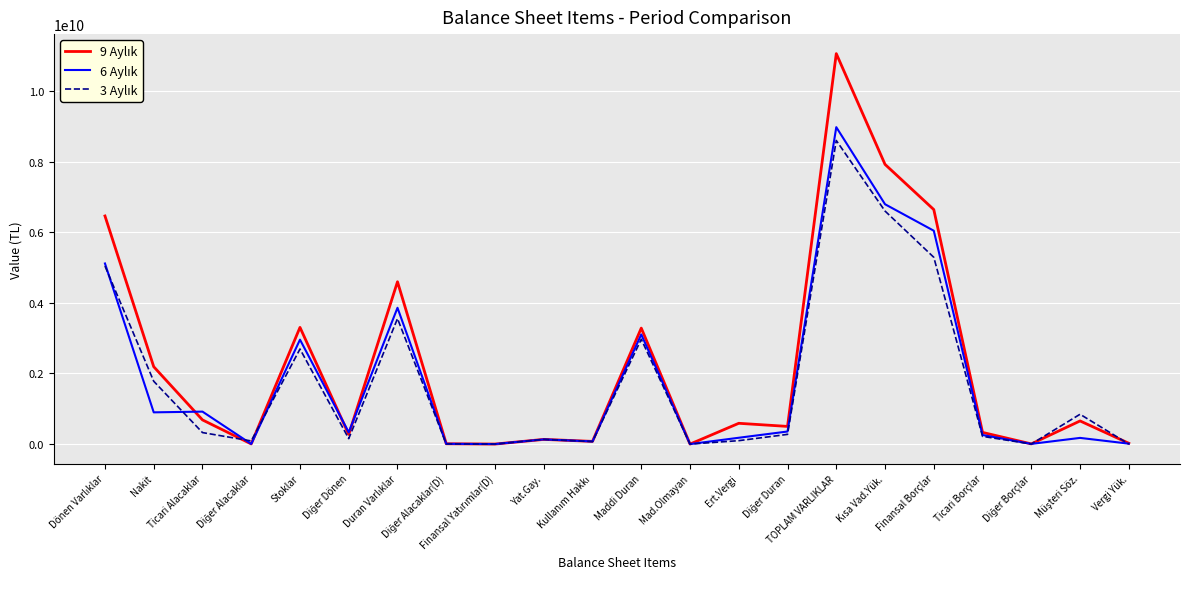

What is the greatest value displayed?

11058605969